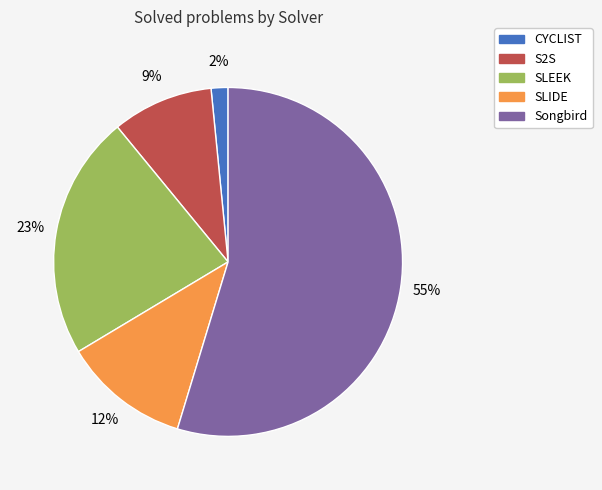

To the nearest percent, what is the combined percentage of SLIDE and S2S?

21%